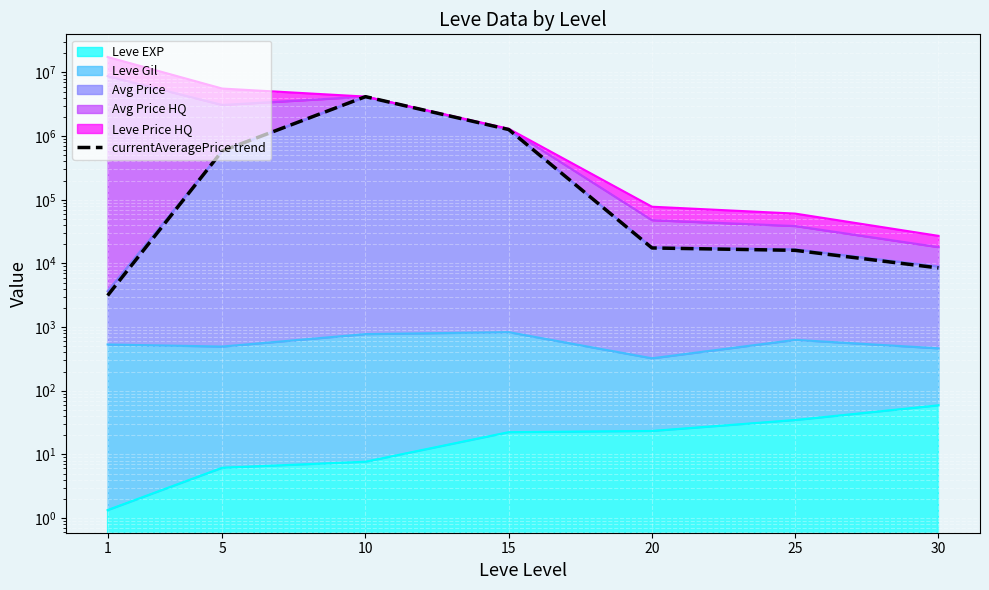

At which category does the data reach its first local peak?

10